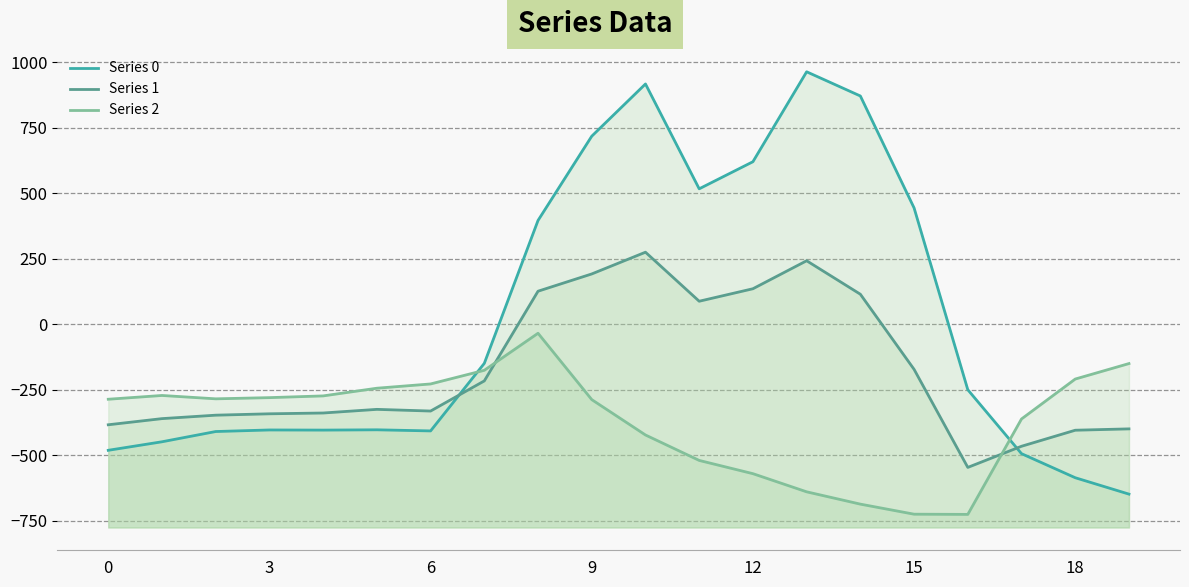

What is the approximate value of Series 2 at 19?

-151.0